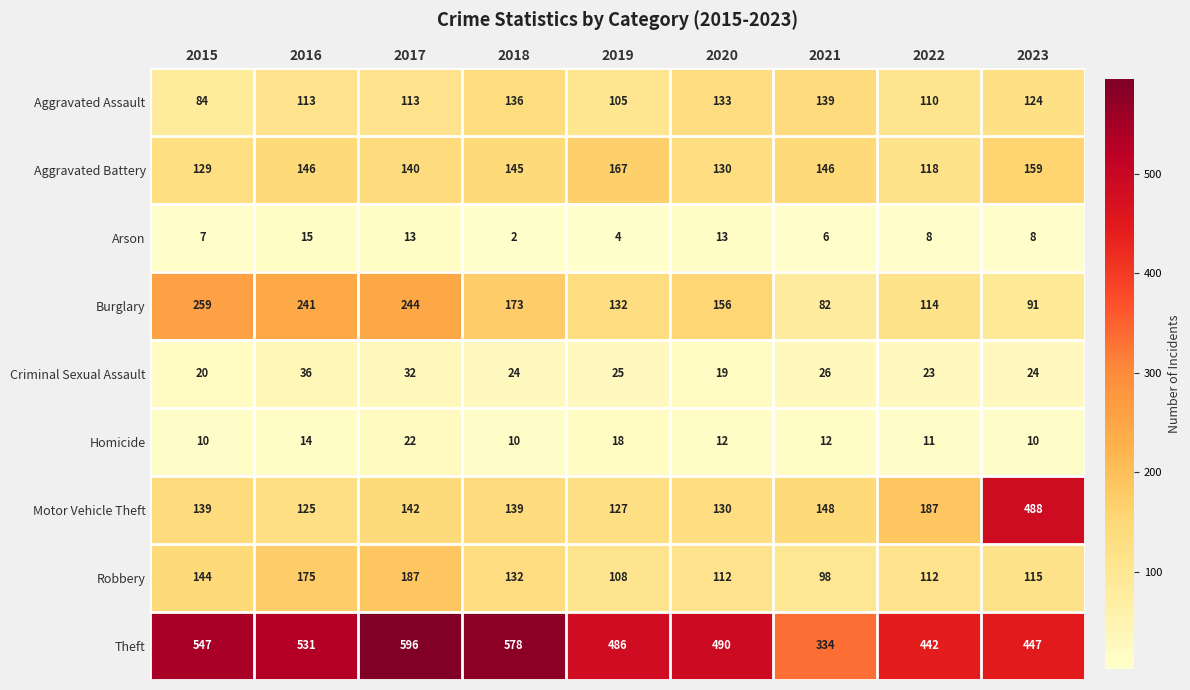

Which series has the largest total across all categories?

Theft